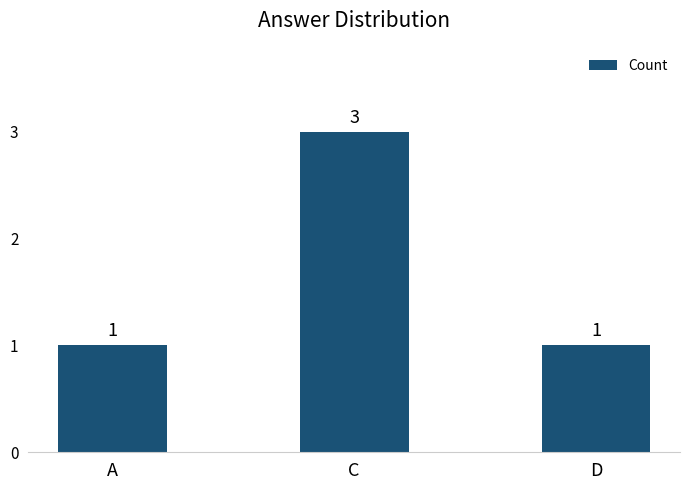

Does the chart contain any negative values?

No